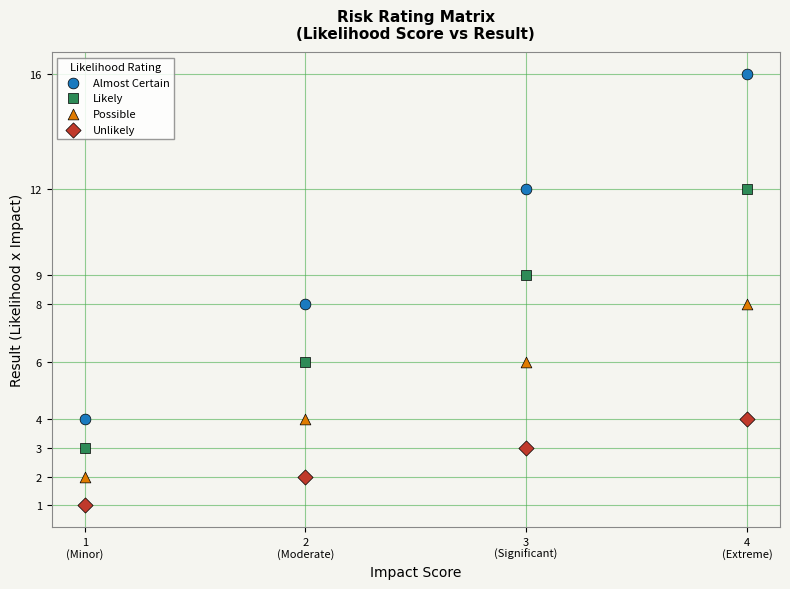

Which series contains the lowest Y value?

Unlikely